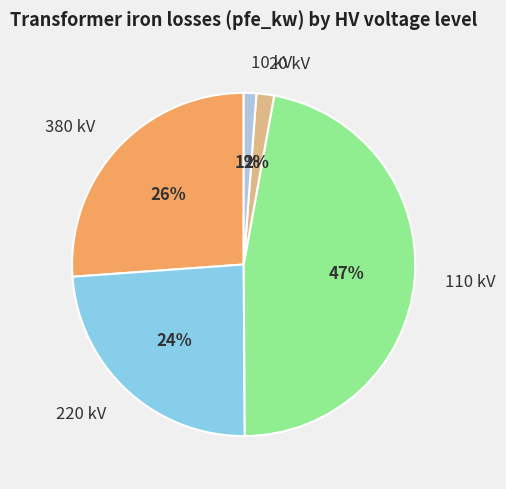

Which has a higher value, 110 kV or 10 kV?

110 kV